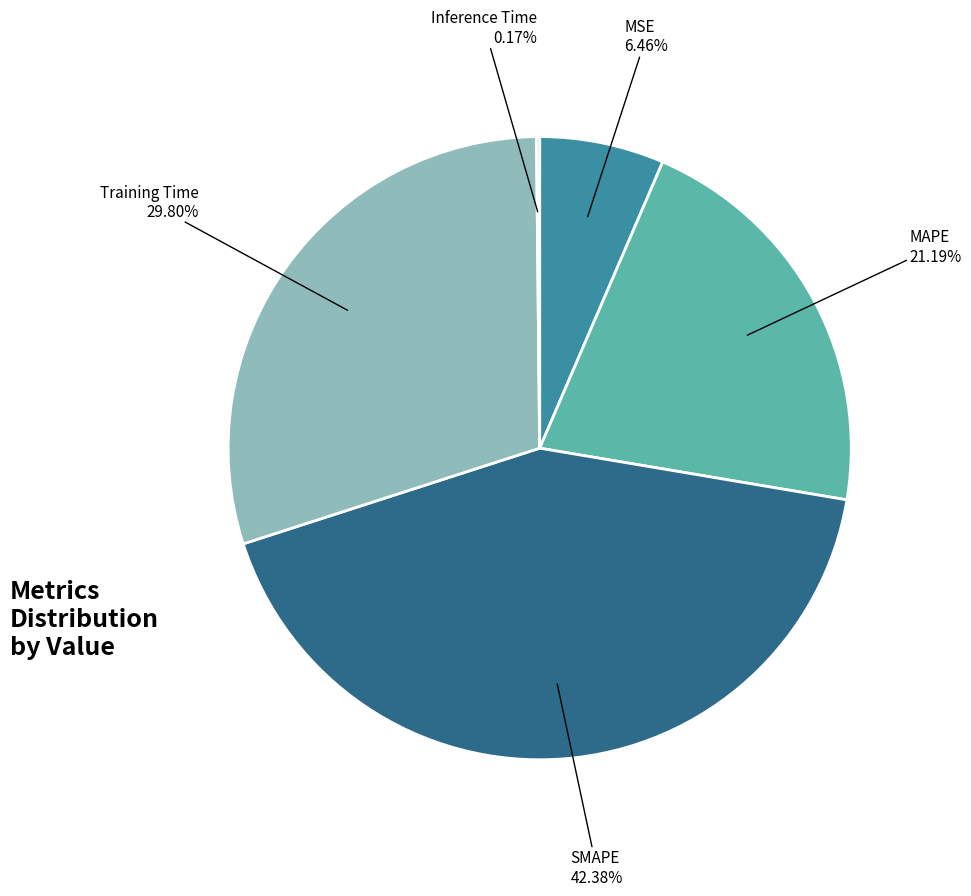

Is there a majority slice in this chart?

No